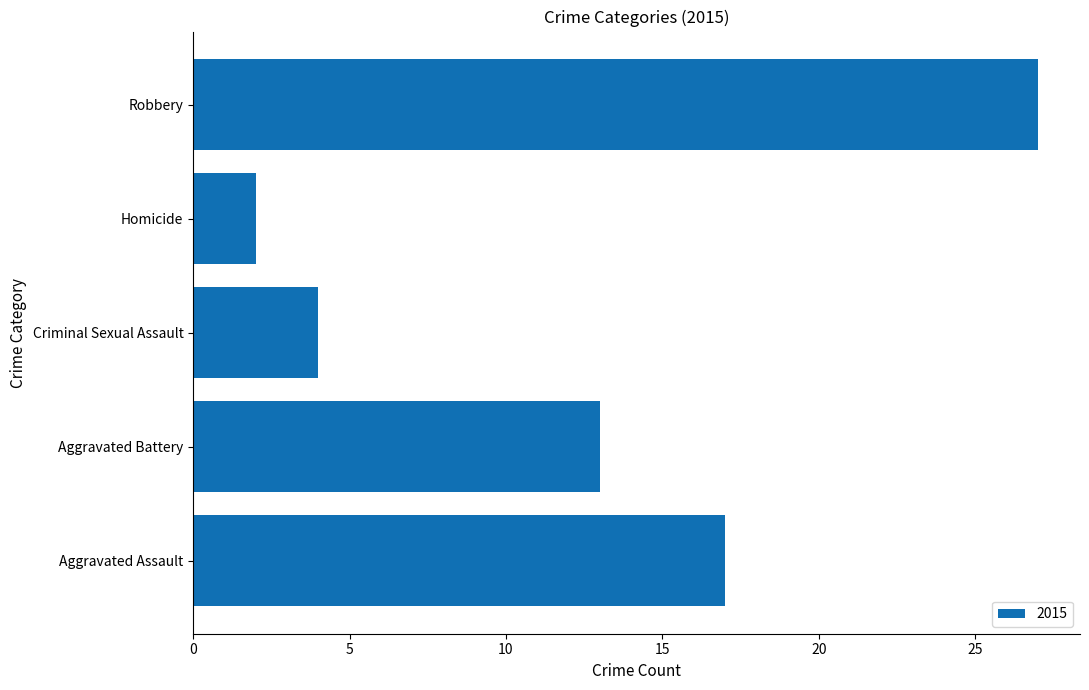

What is the difference between the maximum and minimum values?

25